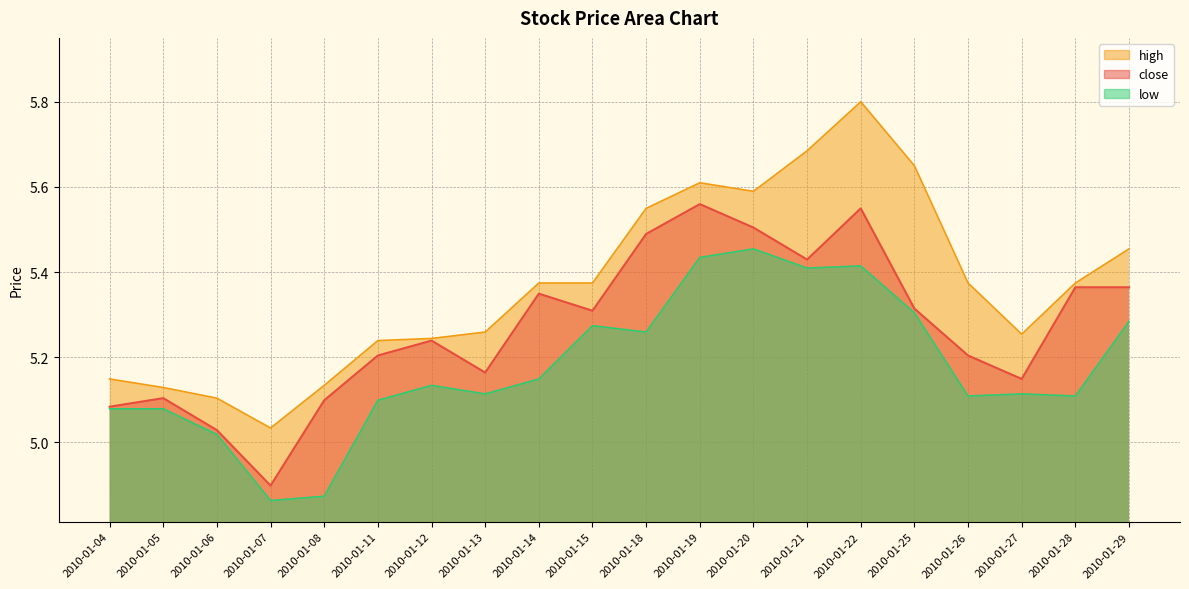

What is the lowest value of the high series?

5.0